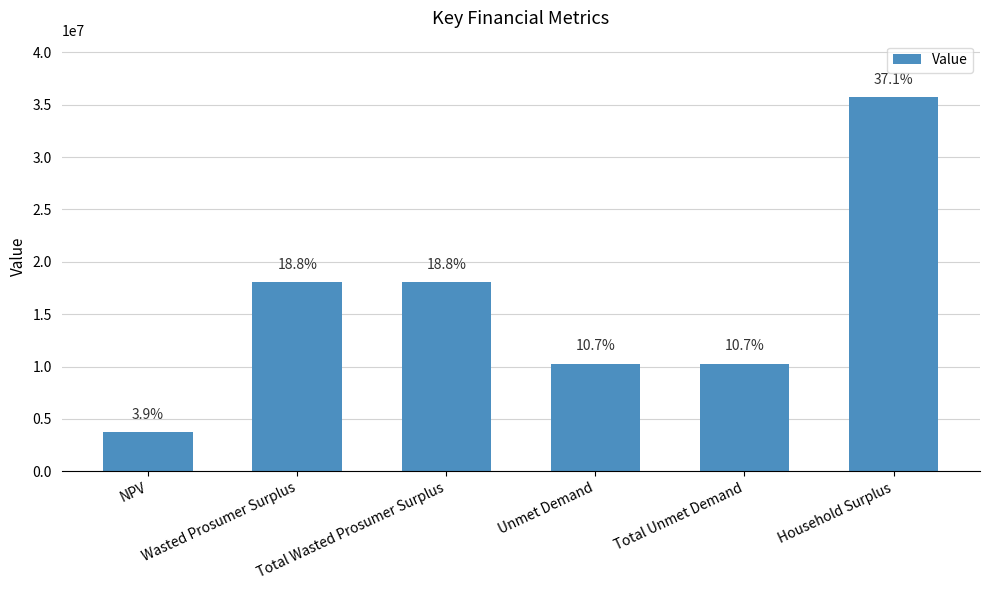

What is the sum of all values?

96249807.3